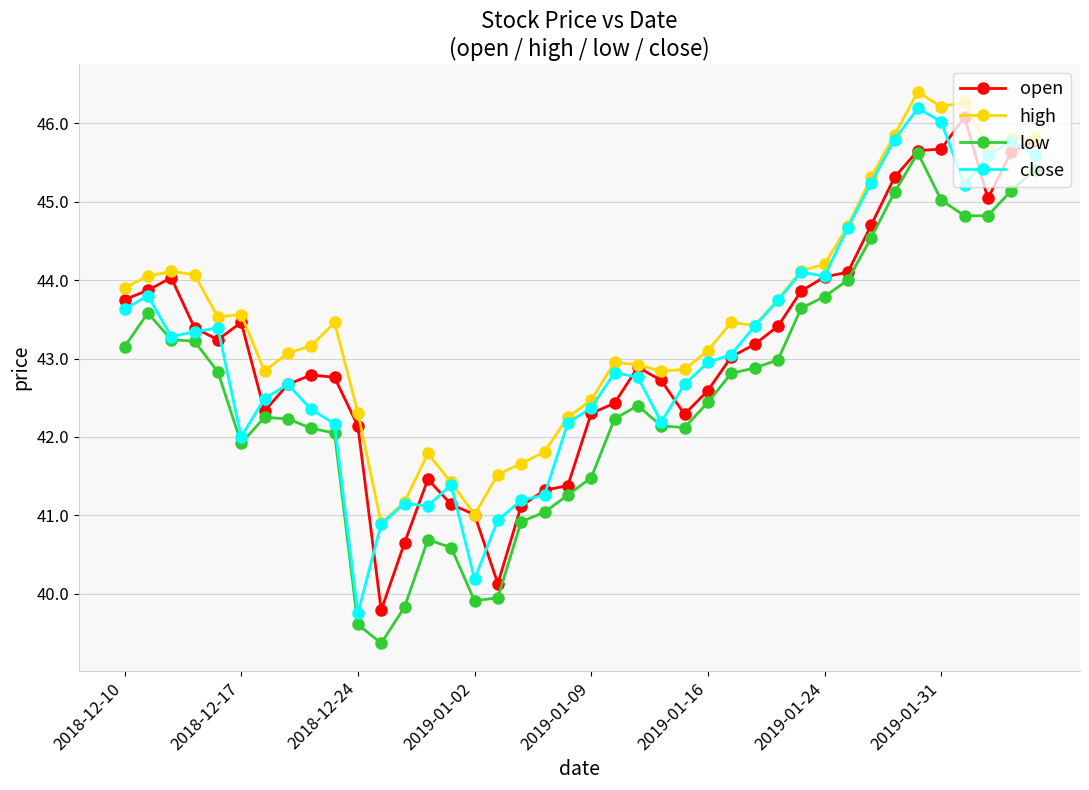

Which series has the largest total across all categories?

high